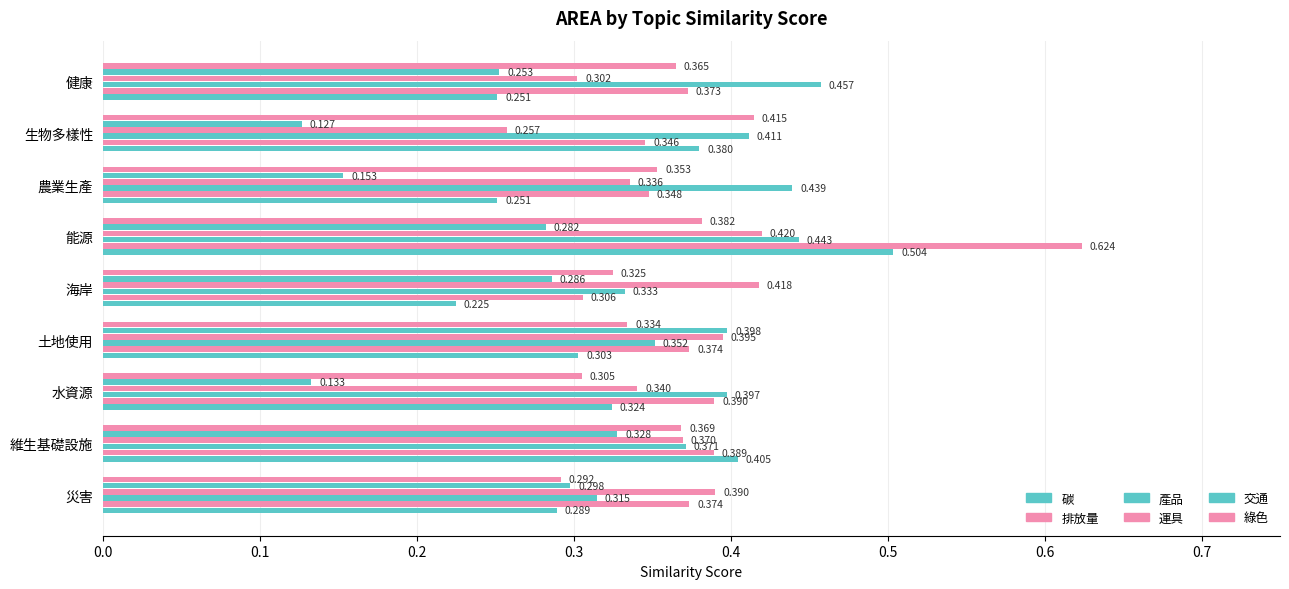

How many series are shown in this chart?

6